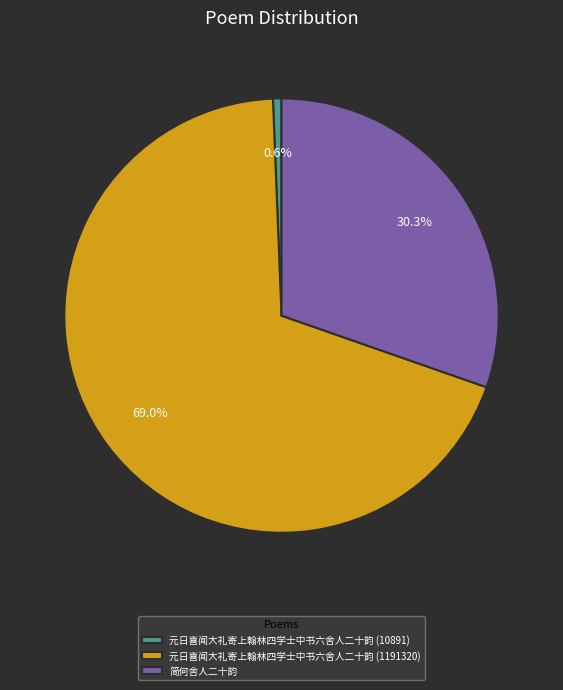

Which has a higher value, 简何舍人二十韵 or 元日喜闻大礼寄上翰林四学士中书六舍人二十韵 (10891)?

简何舍人二十韵